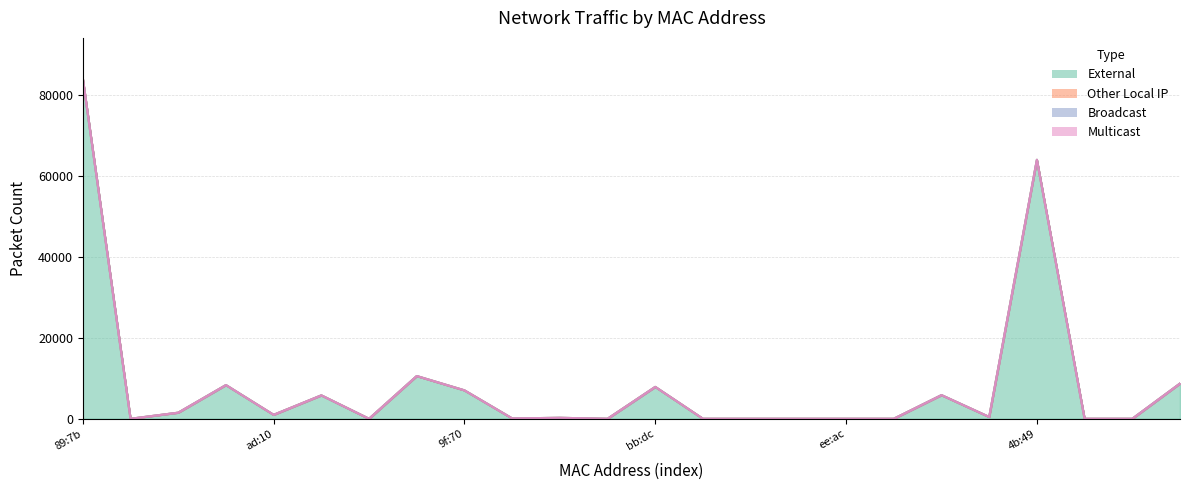

Which category has the highest value in the Other Local IP series?

40:f6:bc:bc:89:7b